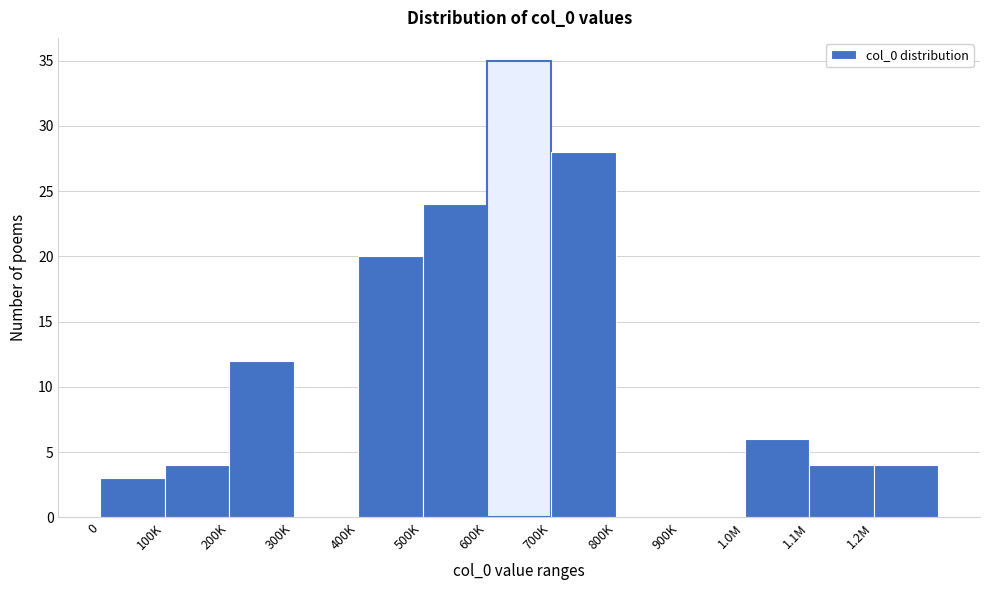

Reading left to right, extract all data points from this chart.

0=3	100K=4	200K=12	300K=0	400K=20	500K=24	600K=35	700K=28	800K=0	900K=0	1.0M=6	1.1M=4	1.2M=4